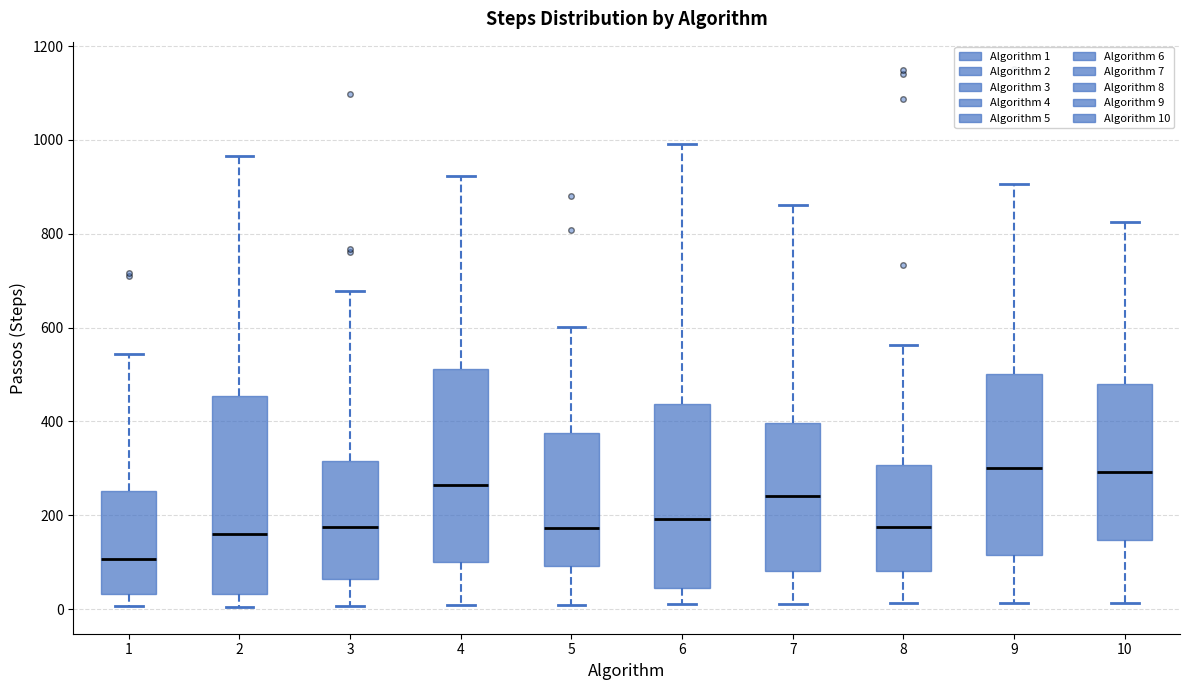

Reading left to right, read every box against the y-axis: the position of its median line, the range the box covers, and the ends of its whiskers. The values are not printed on the chart, so give them approximately, as read against the axis.

1: median 100, box 40 to 260, whiskers 0 to 540
2: median 160, box 40 to 460, whiskers 0 to 960
3: median 180, box 60 to 320, whiskers 0 to 680
4: median 260, box 100 to 520, whiskers 0 to 920
5: median 180, box 100 to 380, whiskers 0 to 600
6: median 200, box 40 to 440, whiskers 20 to 1000
7: median 240, box 80 to 400, whiskers 20 to 860
8: median 180, box 80 to 300, whiskers 20 to 560
9: median 300, box 120 to 500, whiskers 20 to 900
10: median 300, box 140 to 480, whiskers 20 to 820